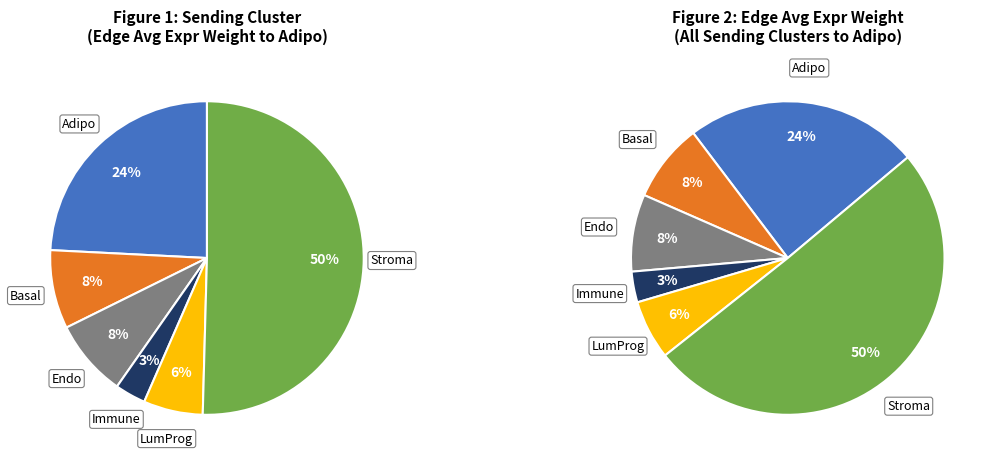

Is it true that LumProg is 6% of the pie?

True